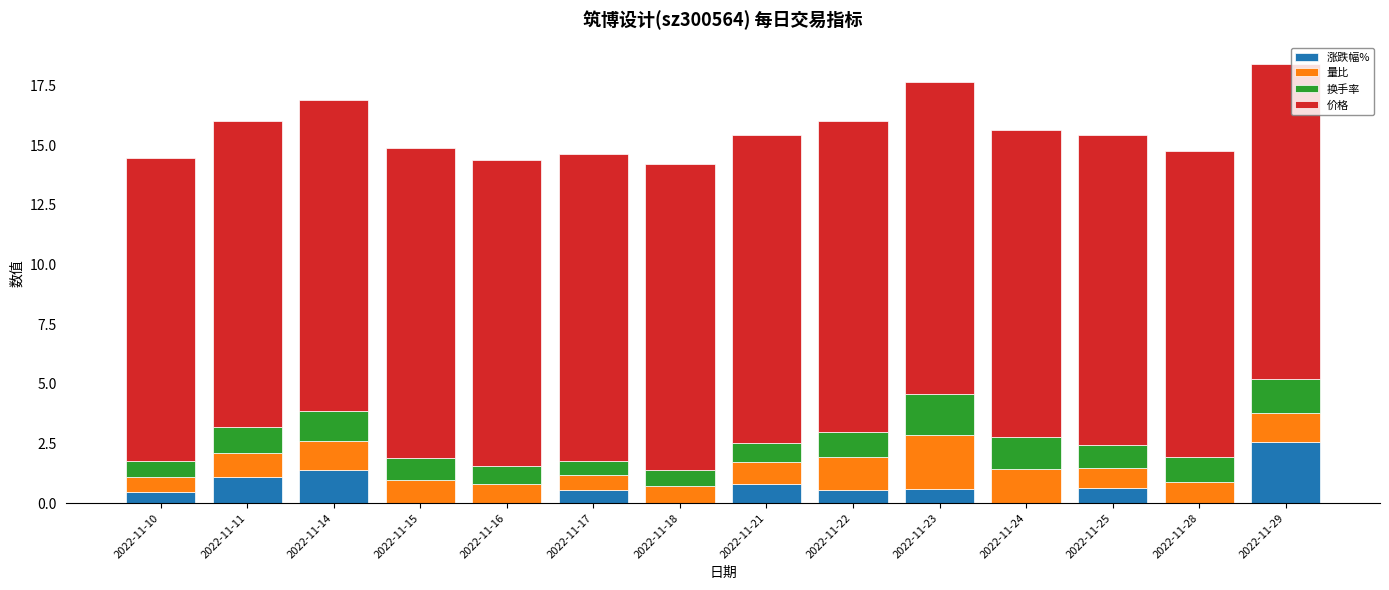

What is the total value across all series at 2022-11-11?

16.0